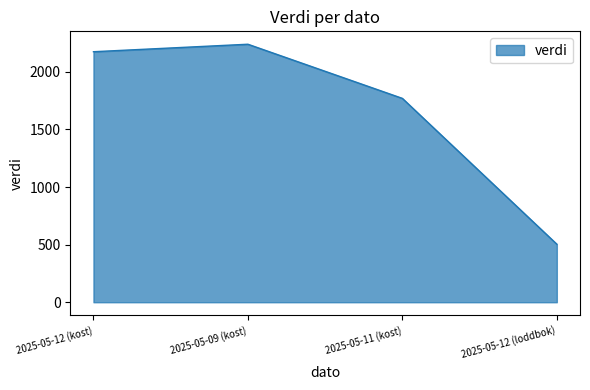

What position from the left is 2025-05-12 (kost)?

1